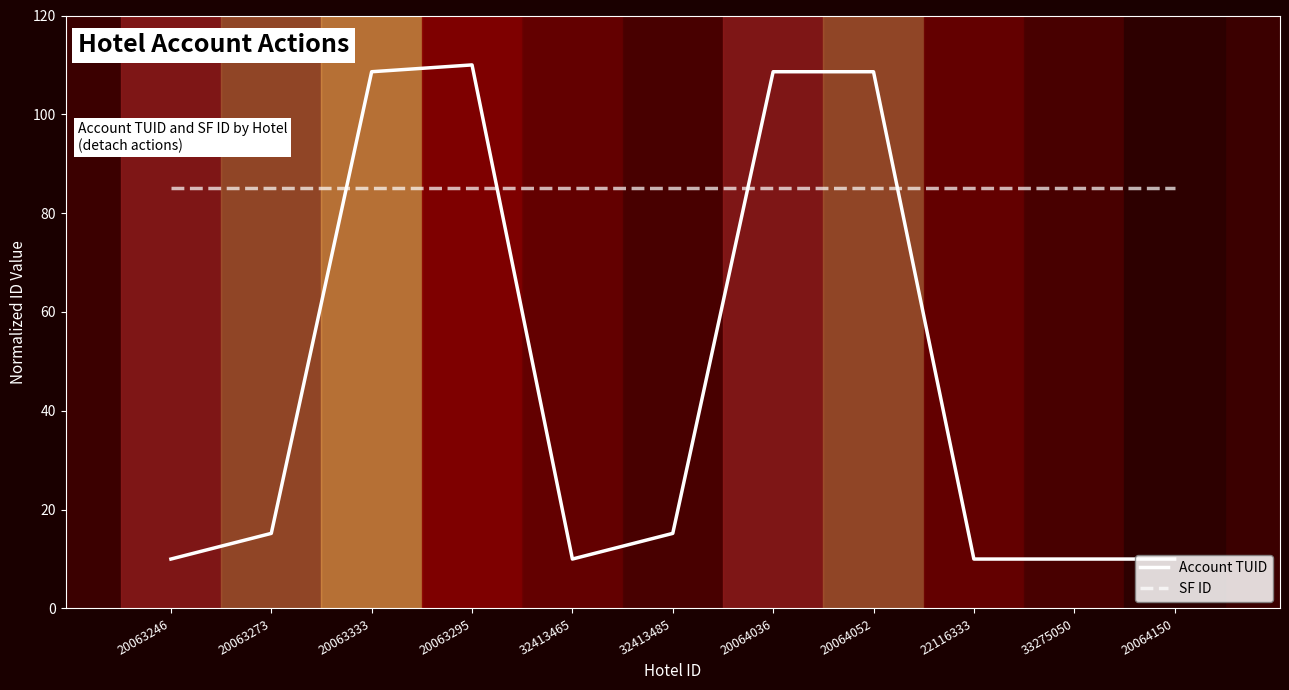

True or false: SF ID has a value of 24.2 at 20063295.

False